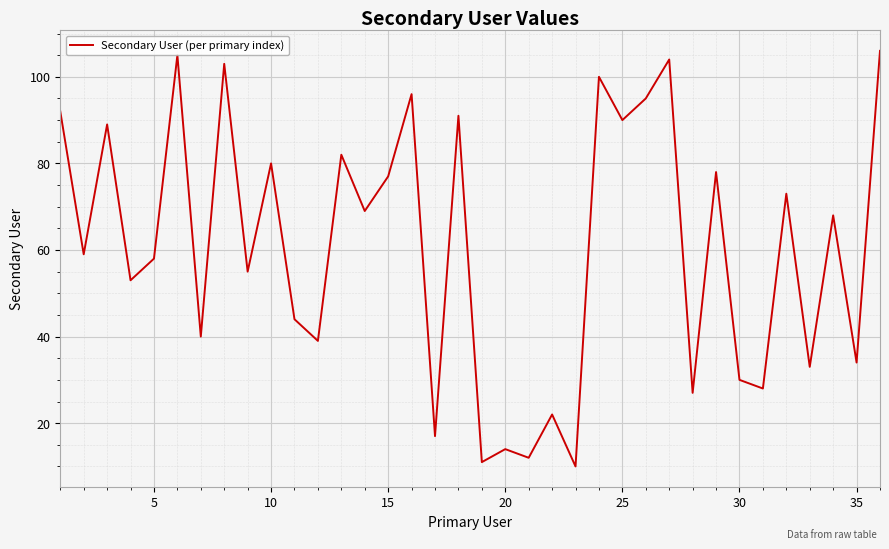

What is the smallest value displayed?

10